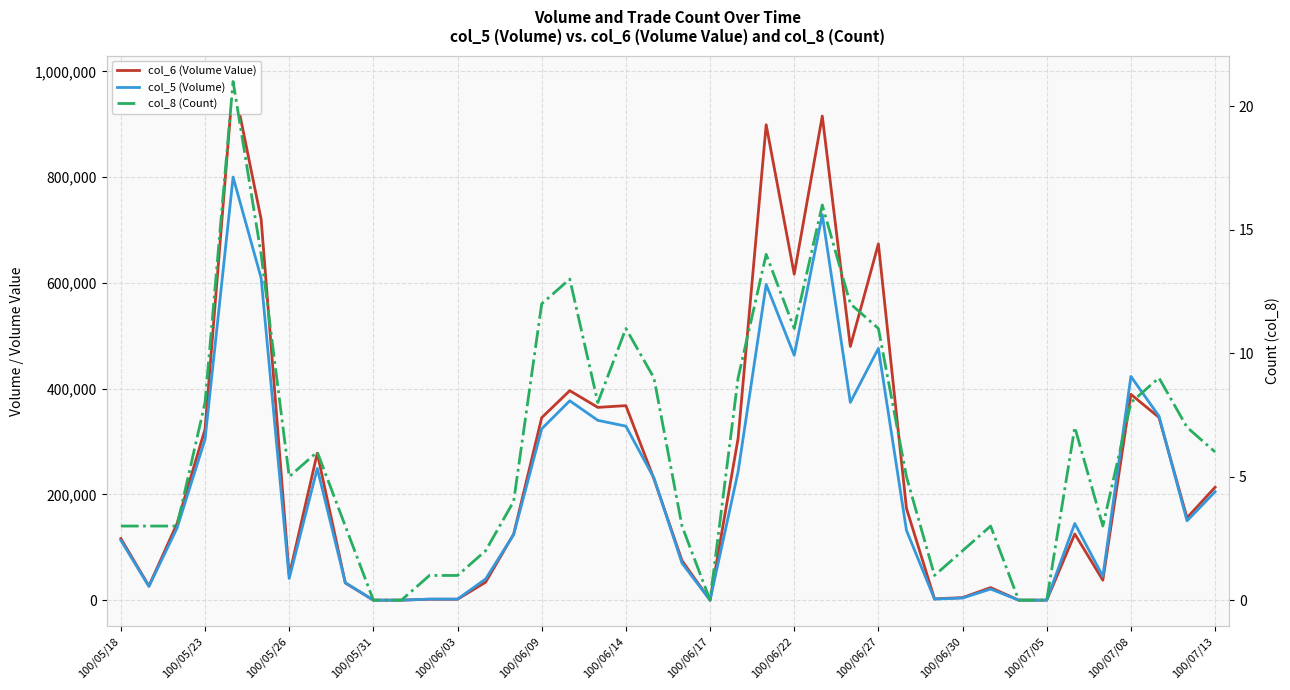

What is the value of the col_6 (Volume Value) point at the 32nd from the left?

23760